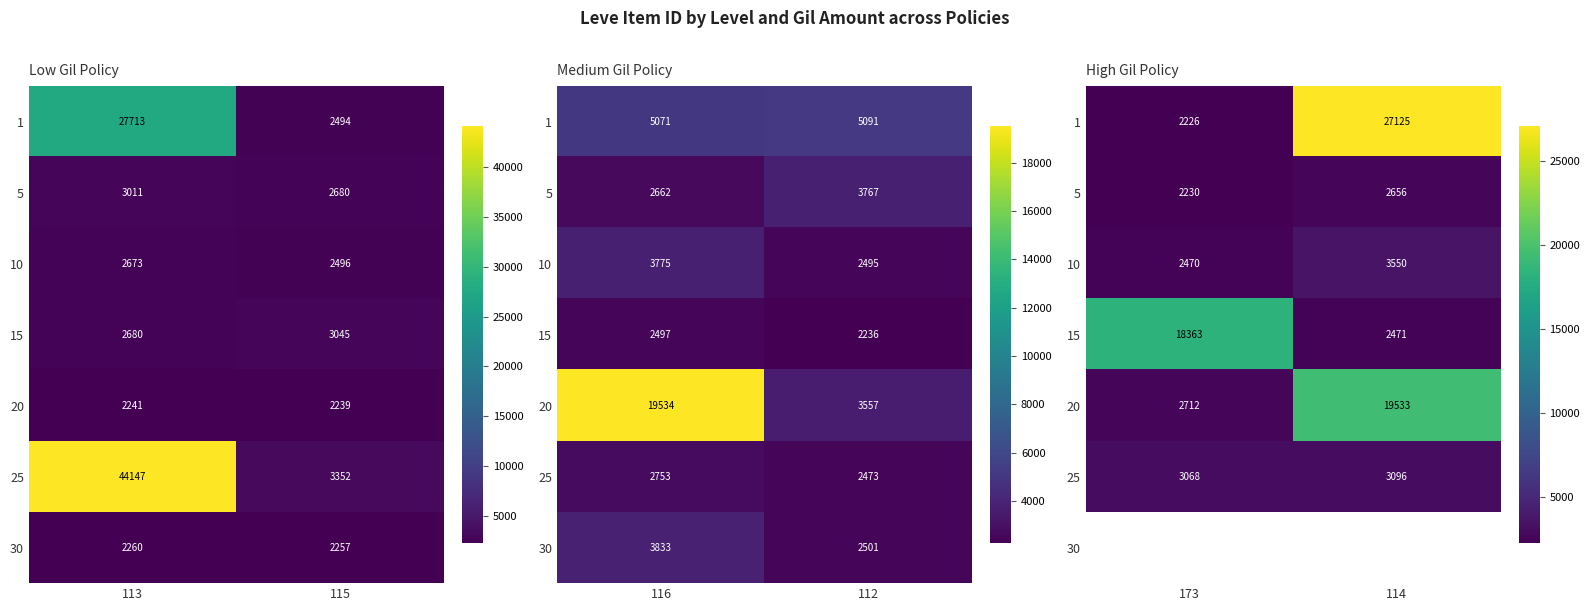

What is the sum of all 25 values?

6164.0